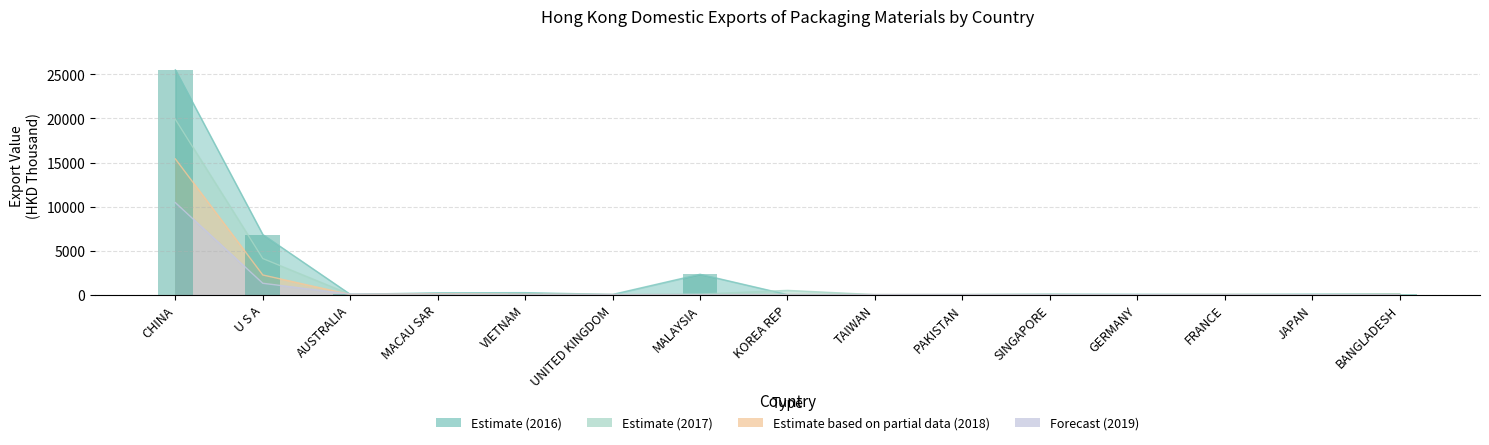

How many series are shown in this chart?

4